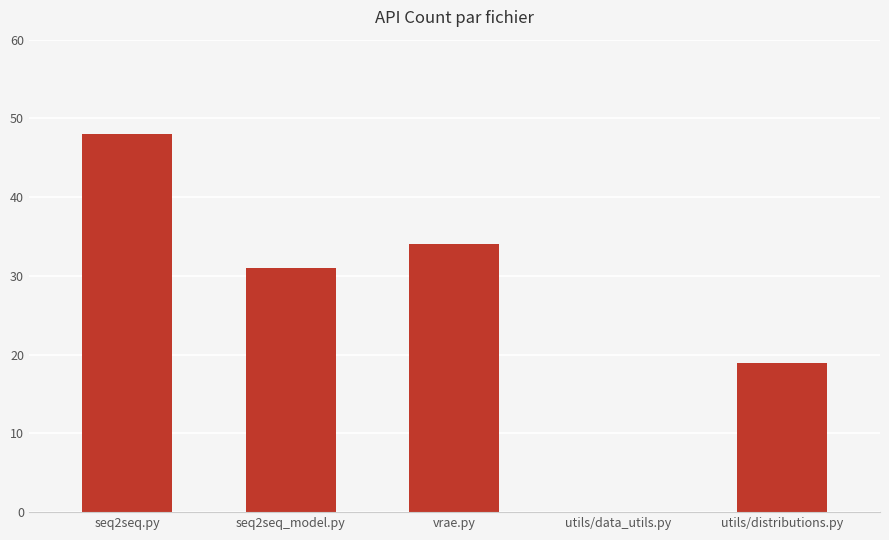

Which label corresponds to the largest value in the chart?

seq2seq.py